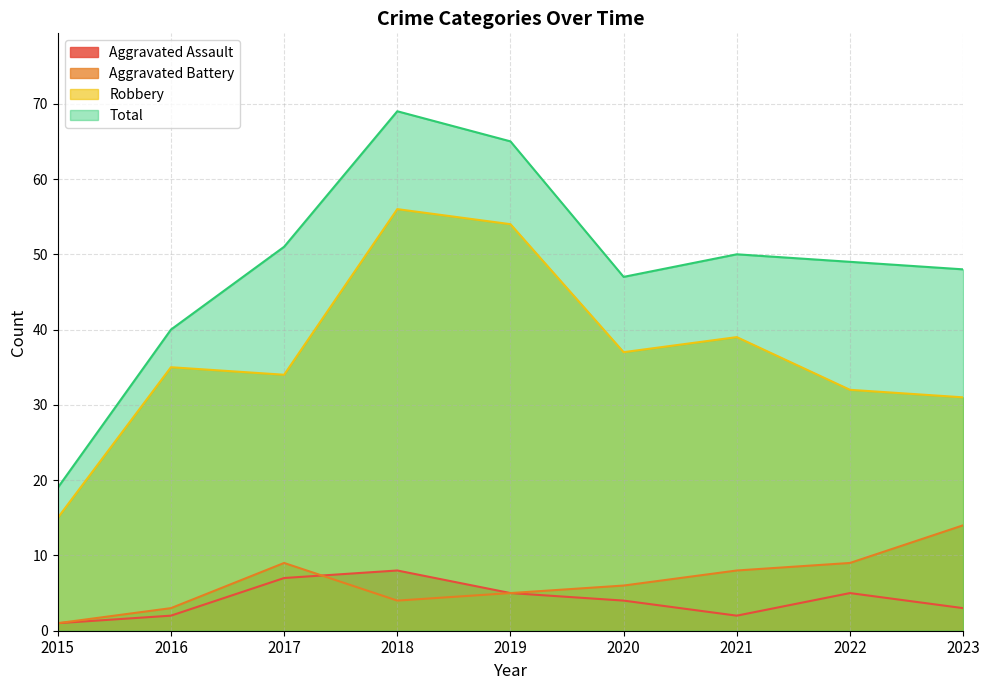

What is the difference between the Total values at 2022 and 2019?

16